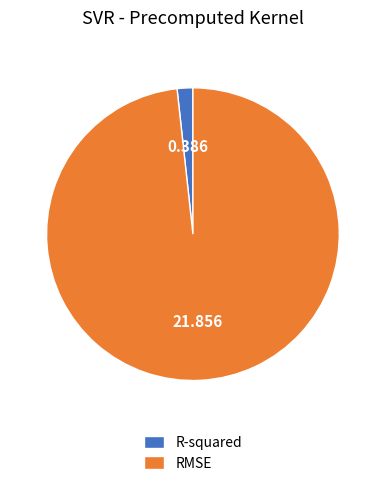

Do RMSE and R-squared together represent more than half of the pie?

Yes